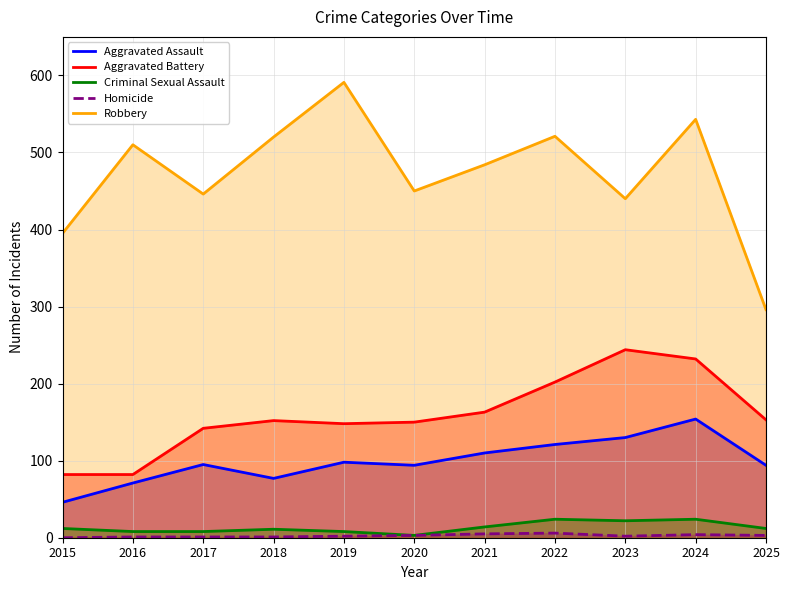

Reading left to right, extract all data points from this chart.

Aggravated Assault: 2015=46	2016=71	2017=95	2018=77	2019=98	2020=94	2021=110	2022=121	2023=130	2024=154	2025=94
Aggravated Battery: 2015=82	2016=82	2017=142	2018=152	2019=148	2020=150	2021=163	2022=202	2023=244	2024=232	2025=153
Criminal Sexual Assault: 2015=12	2016=8	2017=8	2018=11	2019=8	2020=3	2021=14	2022=24	2023=22	2024=24	2025=12
Homicide: 2015=0	2016=1	2017=1	2018=1	2019=2	2020=3	2021=5	2022=6	2023=2	2024=4	2025=3
Robbery: 2015=395	2016=510	2017=446	2018=520	2019=591	2020=450	2021=484	2022=521	2023=440	2024=543	2025=296